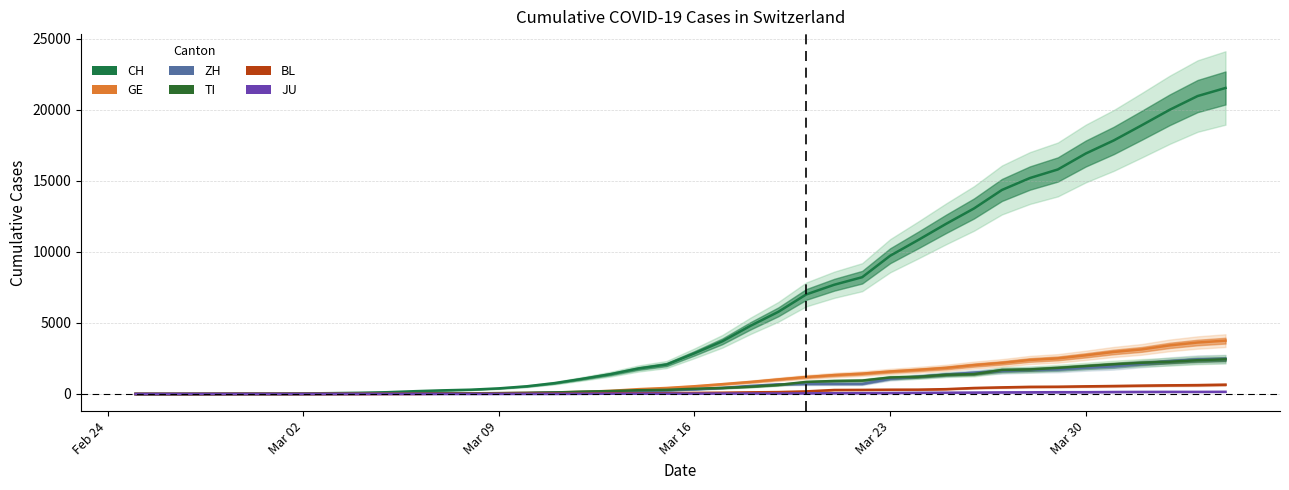

What is the difference between the second highest and second lowest values in the BL series?

625